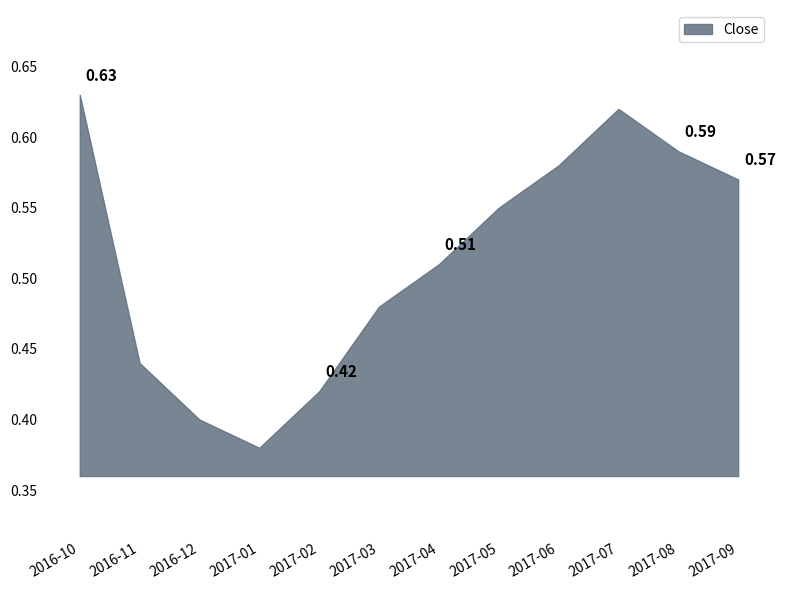

Where is the first local minimum?

2017-01